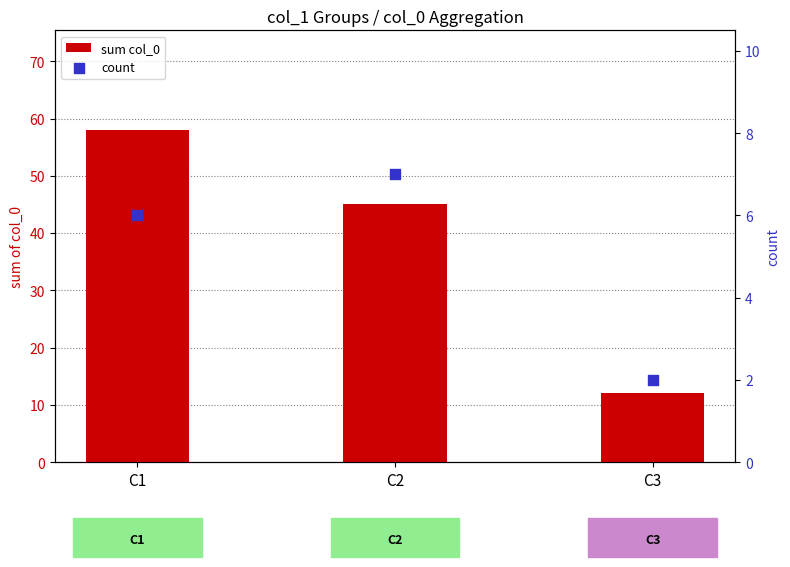

Which series has the largest Y range (max minus min)?

sum col_0